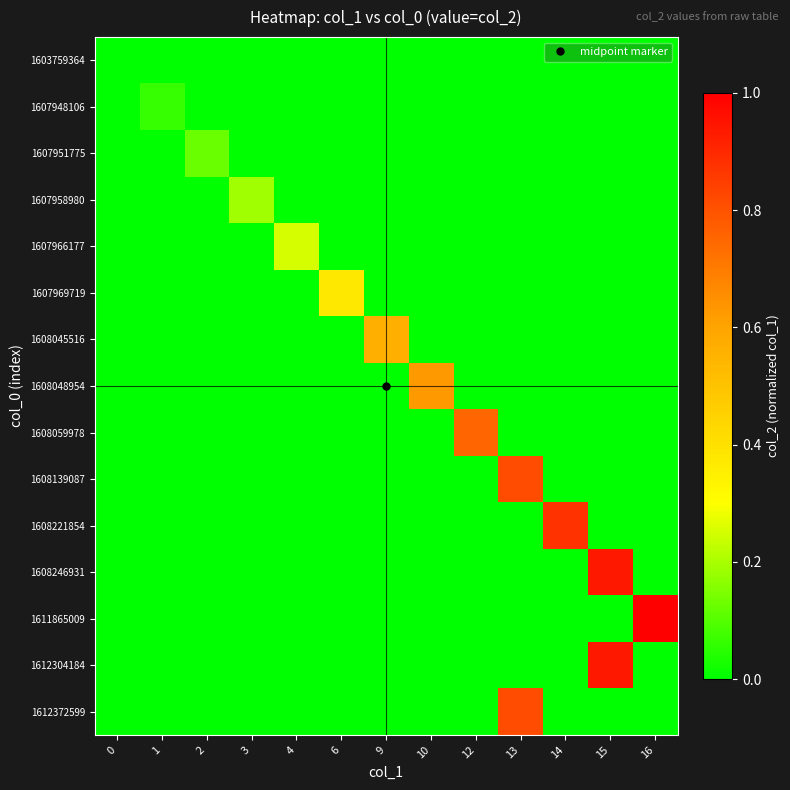

Reading left to right, list all the values displayed in this chart.

1603759364: 0=0.0	1=0.0	2=0.0	3=0.0	4=0.0	6=0.0	9=0.0	10=0.0	12=0.0	13=0.0	14=0.0	15=0.0	16=0.0
1607948106: 0=0.0	1=0.1	2=0.0	3=0.0	4=0.0	6=0.0	9=0.0	10=0.0	12=0.0	13=0.0	14=0.0	15=0.0	16=0.0
1607951775: 0=0.0	1=0.0	2=0.1	3=0.0	4=0.0	6=0.0	9=0.0	10=0.0	12=0.0	13=0.0	14=0.0	15=0.0	16=0.0
1607958980: 0=0.0	1=0.0	2=0.0	3=0.2	4=0.0	6=0.0	9=0.0	10=0.0	12=0.0	13=0.0	14=0.0	15=0.0	16=0.0
1607966177: 0=0.0	1=0.0	2=0.0	3=0.0	4=0.2	6=0.0	9=0.0	10=0.0	12=0.0	13=0.0	14=0.0	15=0.0	16=0.0
1607969719: 0=0.0	1=0.0	2=0.0	3=0.0	4=0.0	6=0.4	9=0.0	10=0.0	12=0.0	13=0.0	14=0.0	15=0.0	16=0.0
1608045516: 0=0.0	1=0.0	2=0.0	3=0.0	4=0.0	6=0.0	9=0.6	10=0.0	12=0.0	13=0.0	14=0.0	15=0.0	16=0.0
1608048954: 0=0.0	1=0.0	2=0.0	3=0.0	4=0.0	6=0.0	9=0.0	10=0.6	12=0.0	13=0.0	14=0.0	15=0.0	16=0.0
1608059978: 0=0.0	1=0.0	2=0.0	3=0.0	4=0.0	6=0.0	9=0.0	10=0.0	12=0.8	13=0.0	14=0.0	15=0.0	16=0.0
1608139087: 0=0.0	1=0.0	2=0.0	3=0.0	4=0.0	6=0.0	9=0.0	10=0.0	12=0.0	13=0.8	14=0.0	15=0.0	16=0.0
1608221854: 0=0.0	1=0.0	2=0.0	3=0.0	4=0.0	6=0.0	9=0.0	10=0.0	12=0.0	13=0.0	14=0.9	15=0.0	16=0.0
1608246931: 0=0.0	1=0.0	2=0.0	3=0.0	4=0.0	6=0.0	9=0.0	10=0.0	12=0.0	13=0.0	14=0.0	15=0.9	16=0.0
1611865009: 0=0.0	1=0.0	2=0.0	3=0.0	4=0.0	6=0.0	9=0.0	10=0.0	12=0.0	13=0.0	14=0.0	15=0.0	16=1.0
1612304184: 0=0.0	1=0.0	2=0.0	3=0.0	4=0.0	6=0.0	9=0.0	10=0.0	12=0.0	13=0.0	14=0.0	15=0.9	16=0.0
1612372599: 0=0.0	1=0.0	2=0.0	3=0.0	4=0.0	6=0.0	9=0.0	10=0.0	12=0.0	13=0.8	14=0.0	15=0.0	16=0.0